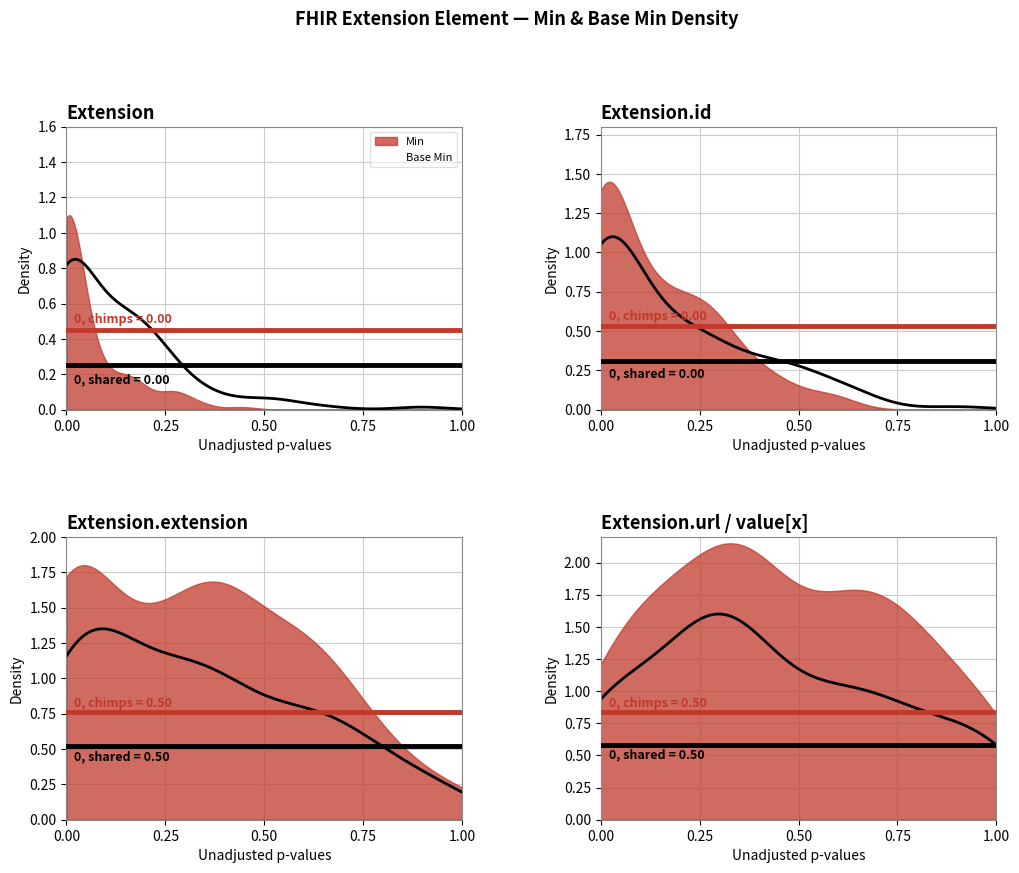

Between Extension.extension and Extension.value[x], which series saw the biggest shift?

Min